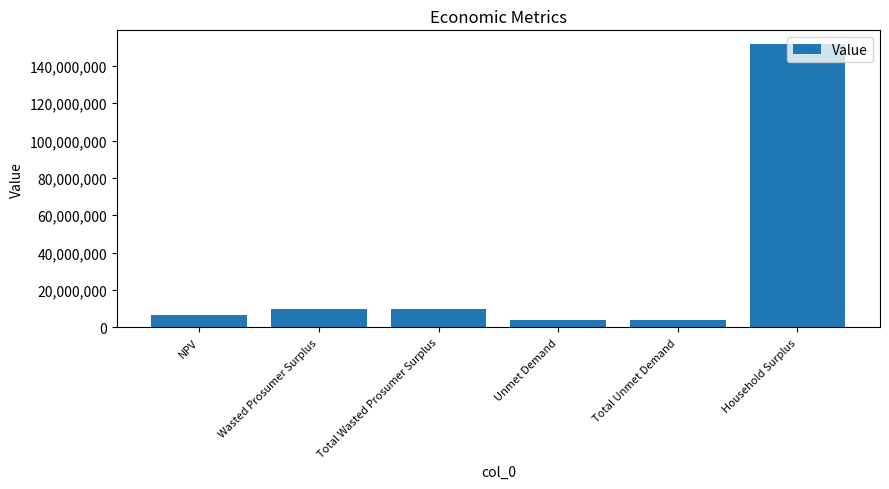

Reading right to left, extract all data points from this chart.

Household Surplus=151447274.5	Total Unmet Demand=3940022.8	Unmet Demand=3940022.8	Total Wasted Prosumer Surplus=9663178.3	Wasted Prosumer Surplus=9663178.3	NPV=6593757.9